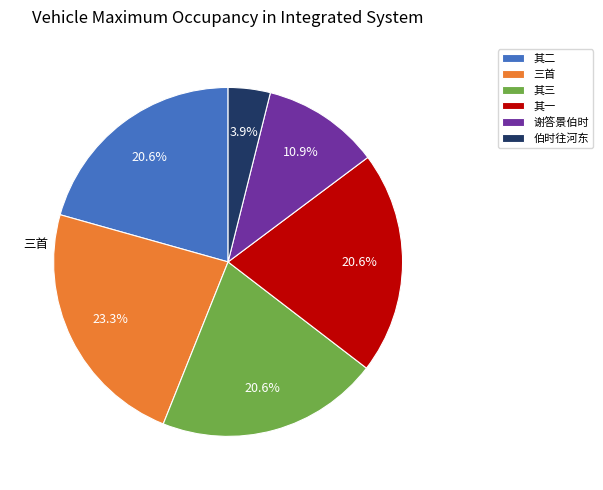

How many segments does this pie chart have?

6